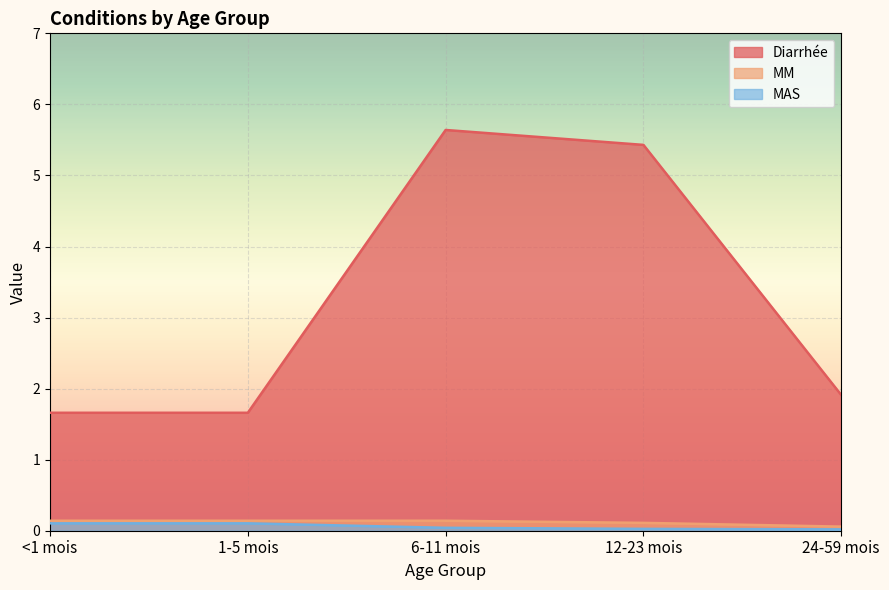

What is the value of the Diarrhée point at the 5th from the left?

1.9